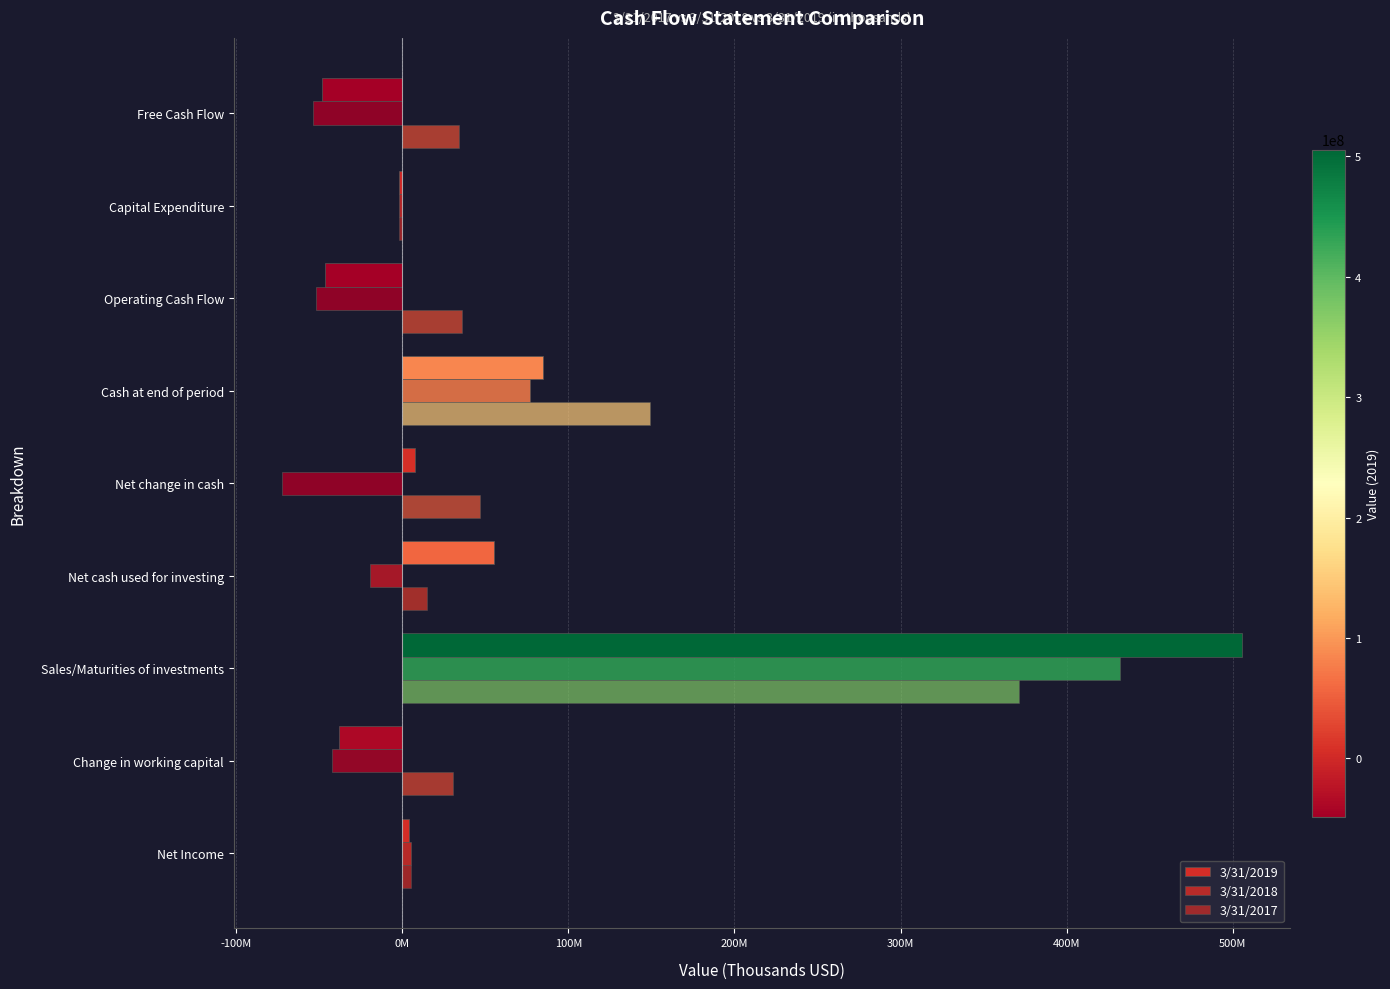

Rank the series by their maximum value, from highest to lowest.

3/31/2019, 3/31/2018, 3/31/2017